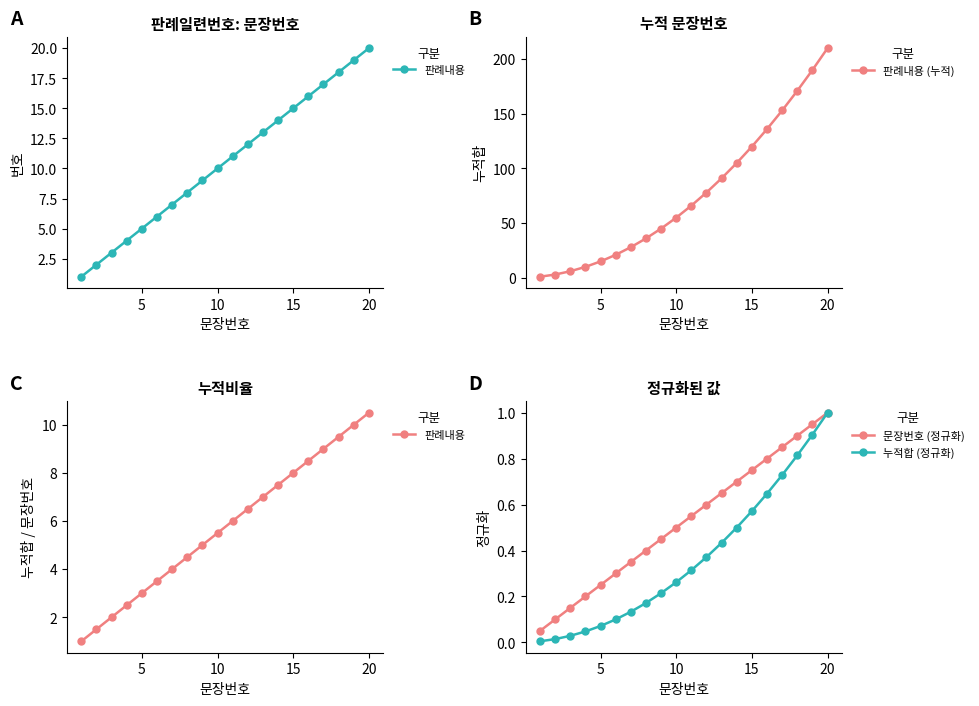

The value of 누적합 (정규화) at 5 is 0.0. True or false?

False